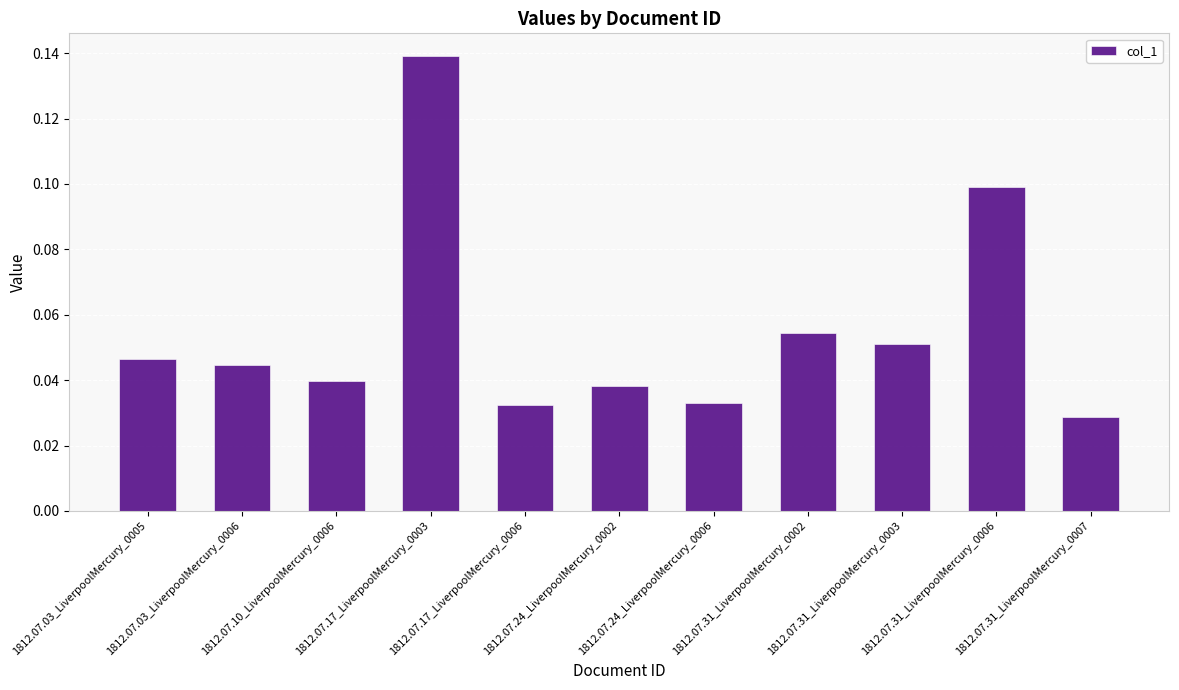

Count the values in the range 0 to 1.

11